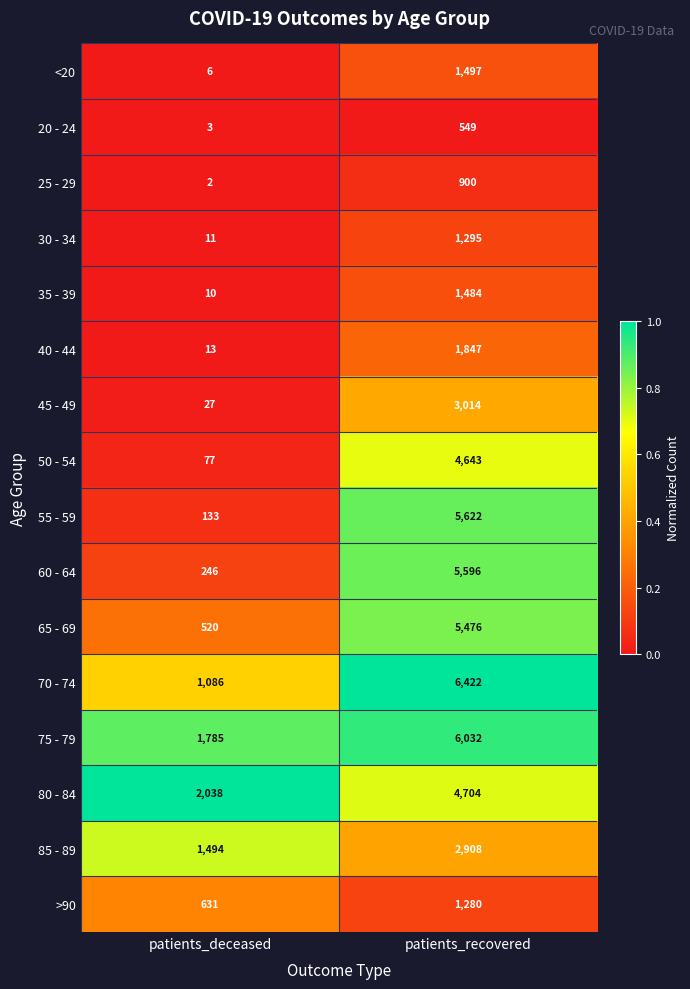

At patients_recovered, list the series in order from largest to smallest.

70 - 74, 75 - 79, 55 - 59, 60 - 64, 65 - 69, 80 - 84, 50 - 54, 45 - 49, 85 - 89, 40 - 44, <20, 35 - 39, 30 - 34, >90, 25 - 29, 20 - 24